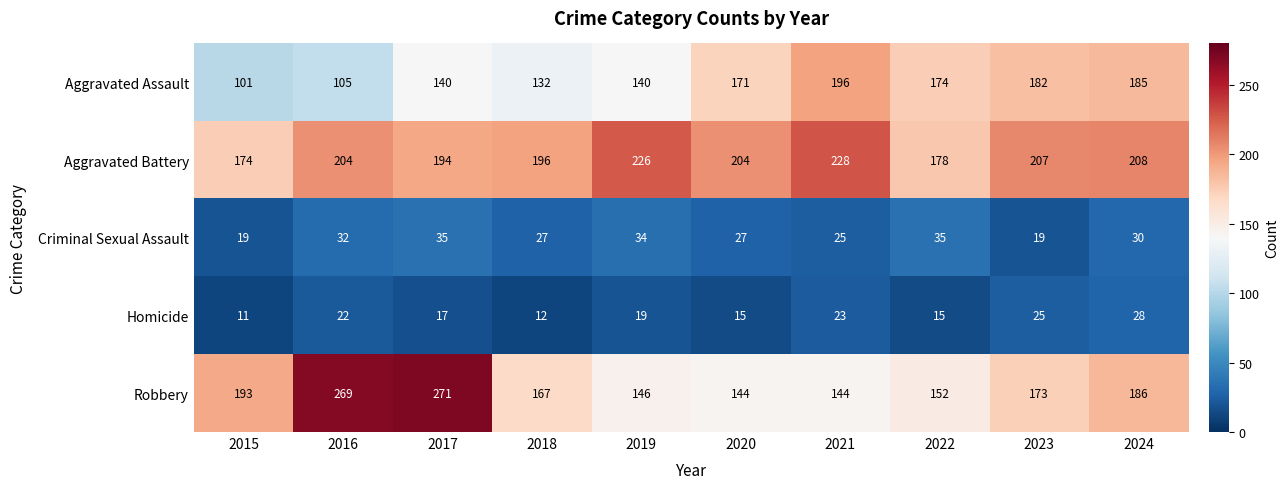

Which series has the largest range (max minus min)?

Robbery